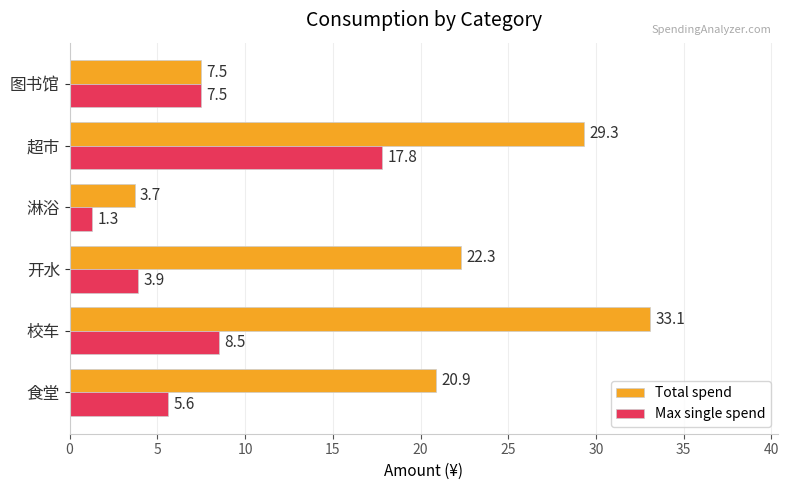

Is the value of Total spend at 校车 greater than the value of Max single spend at 超市?

Yes